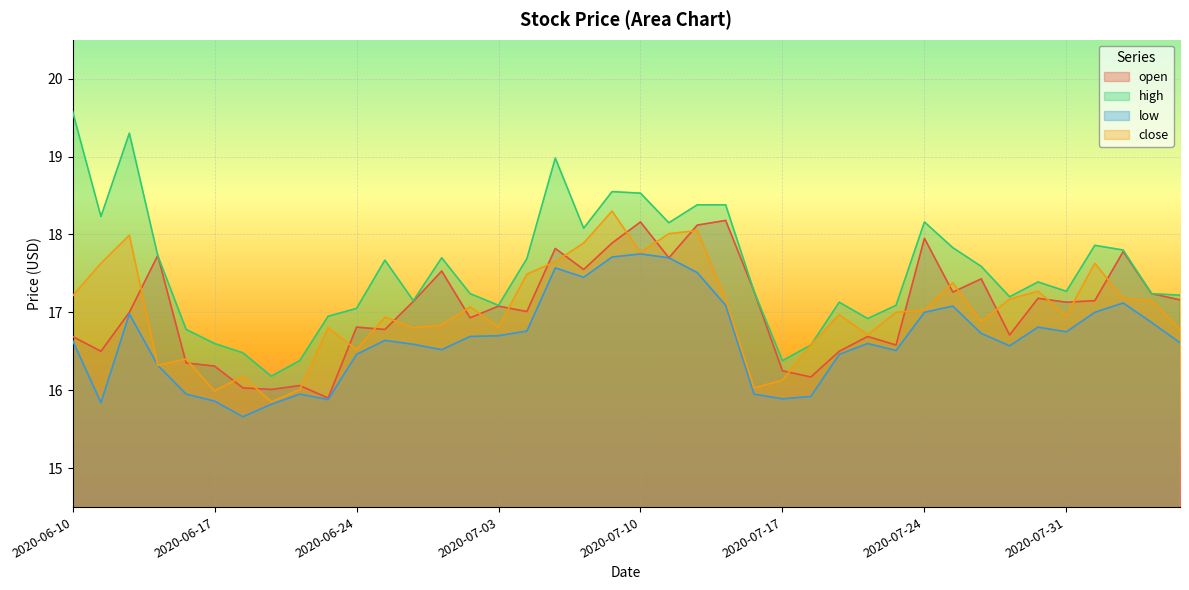

Reading left to right, transcribe all the data shown in this chart.

open: 16.7	16.5	17.0	17.7	16.4	16.3	16.0	16.0	16.1	15.9	16.8	16.8	17.1	17.5	16.9	17.1	17.0	17.8	17.6	17.9	18.2	17.7	18.1	18.2	17.3	16.2	16.2	16.5	16.7	16.6	17.9	17.3	17.4	16.7	17.2	17.1	17.1	17.8	17.2	17.2
high: 19.6	18.2	19.3	17.7	16.8	16.6	16.5	16.2	16.4	16.9	17.1	17.7	17.1	17.7	17.2	17.1	17.7	19.0	18.1	18.6	18.5	18.1	18.4	18.4	17.3	16.4	16.6	17.1	16.9	17.1	18.2	17.8	17.6	17.2	17.4	17.3	17.9	17.8	17.2	17.2
low: 16.6	15.8	17.0	16.3	15.9	15.9	15.7	15.8	15.9	15.9	16.5	16.6	16.6	16.5	16.7	16.7	16.8	17.6	17.4	17.7	17.8	17.7	17.5	17.1	15.9	15.9	15.9	16.5	16.6	16.5	17.0	17.1	16.7	16.6	16.8	16.8	17.0	17.1	16.9	16.6
close: 17.2	17.6	18.0	16.3	16.4	16.0	16.2	15.8	16.0	16.8	16.5	16.9	16.8	16.8	17.1	16.8	17.5	17.6	17.9	18.3	17.8	18.0	18.1	17.2	16.0	16.1	16.6	17.0	16.7	17.0	17.0	17.4	16.9	17.2	17.3	17.0	17.6	17.2	17.1	16.8